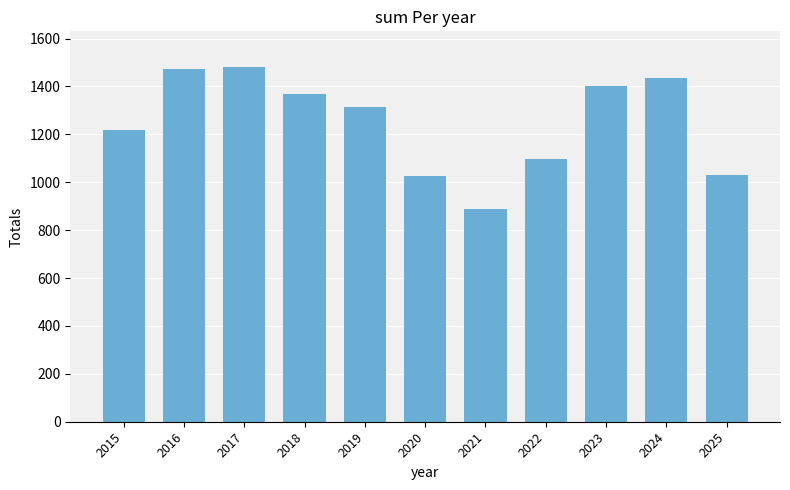

What is the sum of all values?

13744